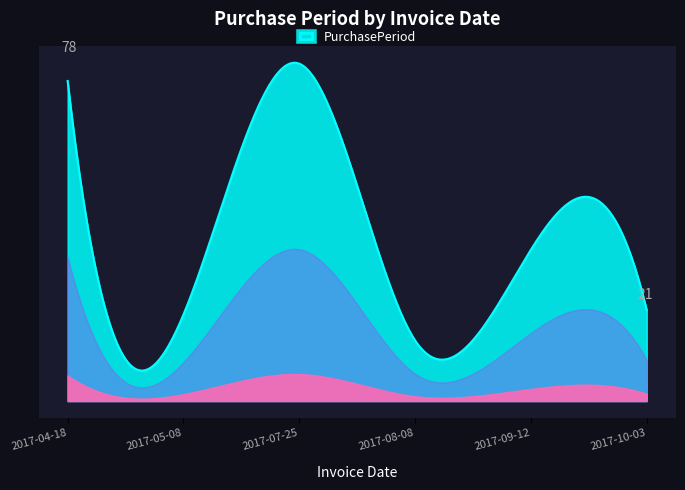

At which label does the data first exceed 35?

2017-04-18